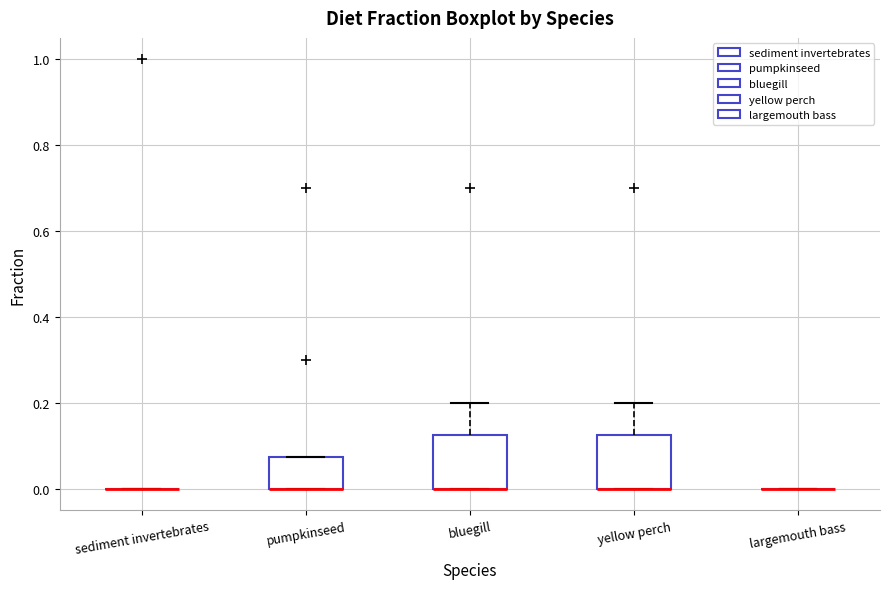

Where is the upper edge of the box for yellow perch on the y-axis? The values are not printed on the chart, so give them approximately, as read against the axis.

0.12